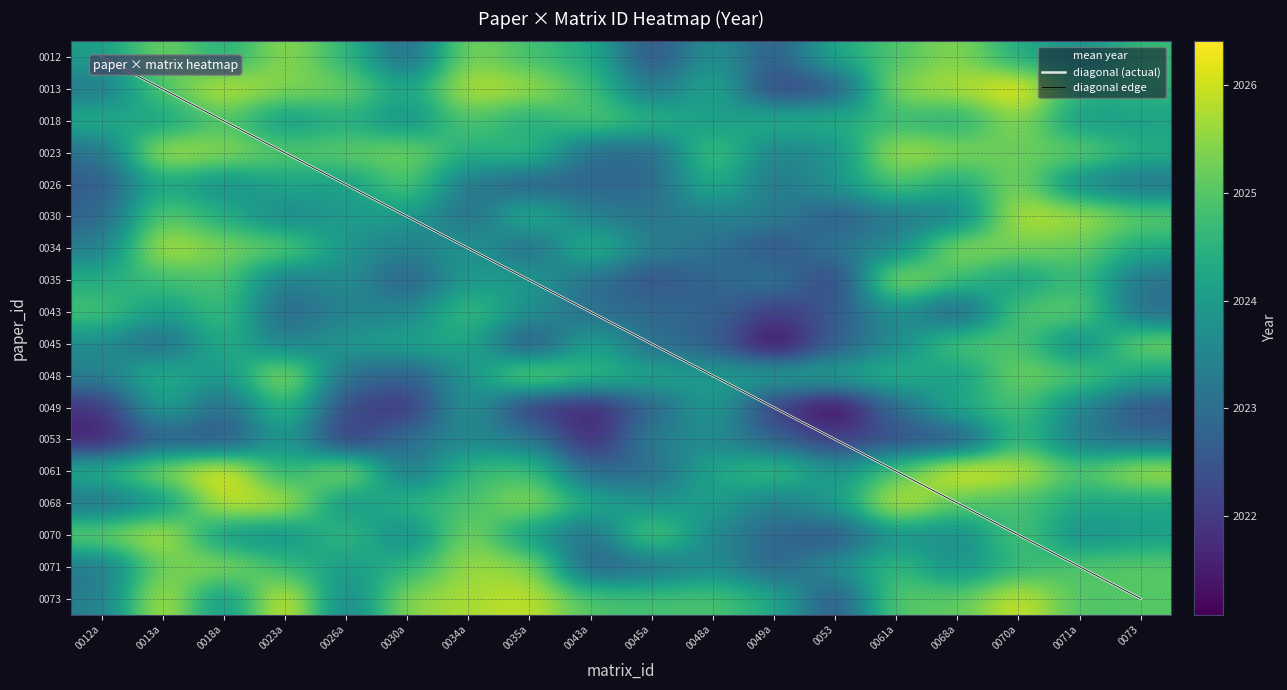

How many data points in 0045 are less than 2023?

5